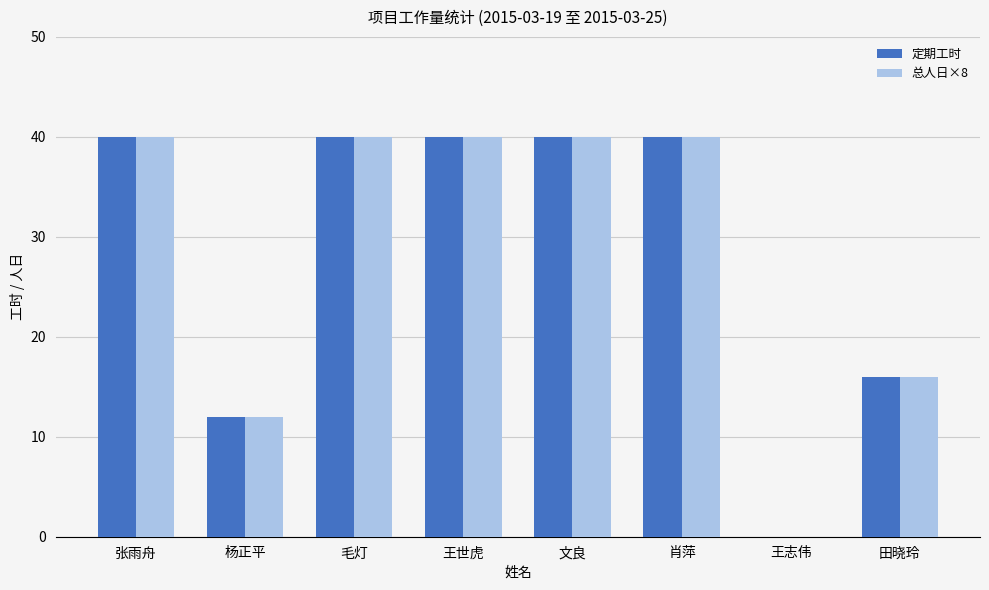

What is the maximum value for 定期工时?

40